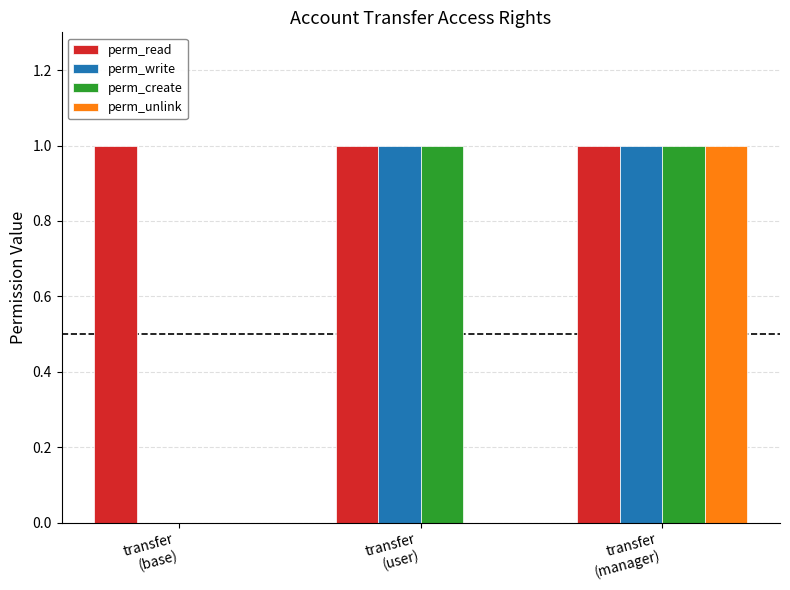

The value of perm_write at transfer
(user) is 1. True or false?

True